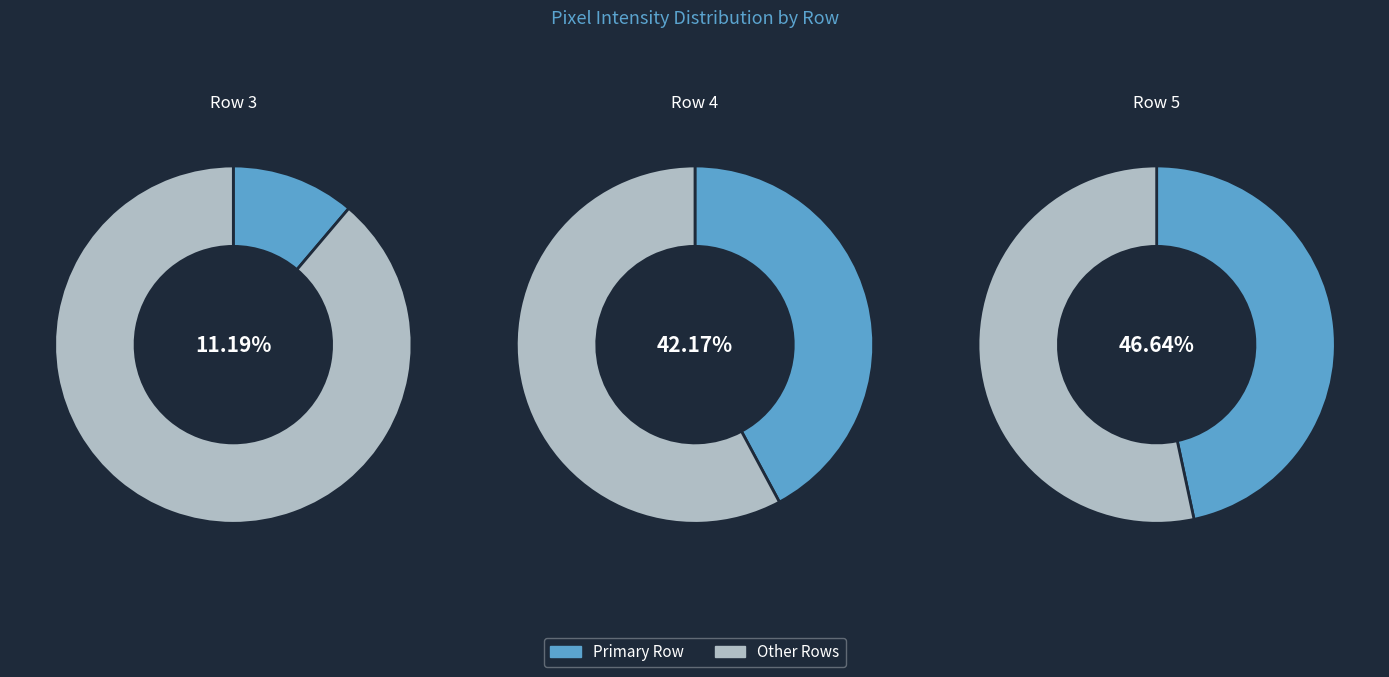

Which category has the smallest portion of the pie?

Row 3